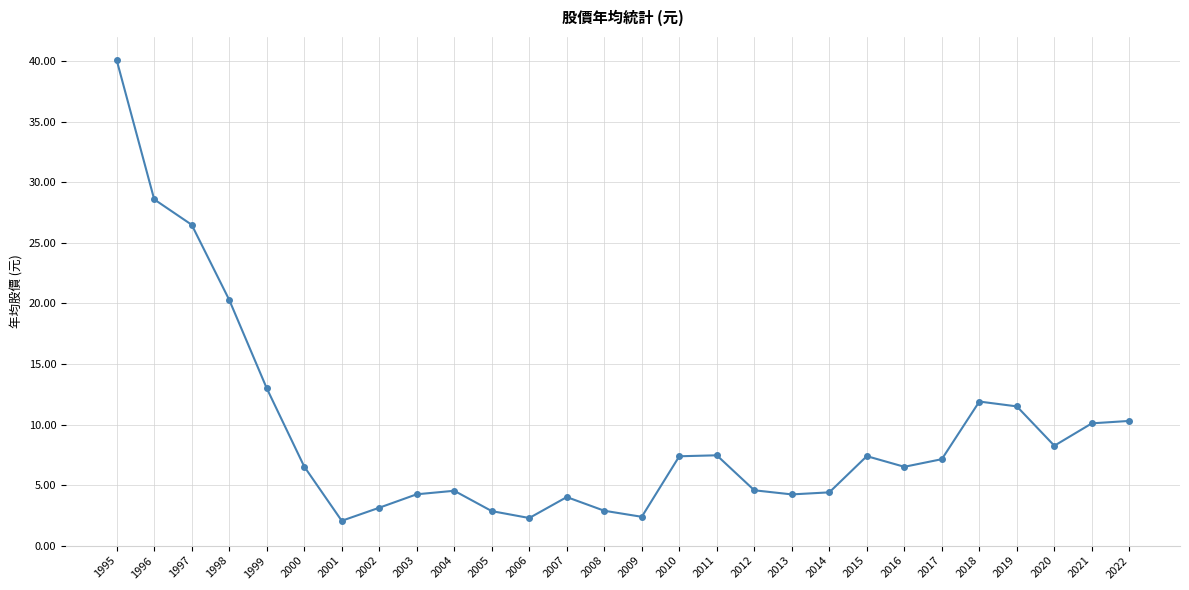

What is the approximate value at 2012?

4.6